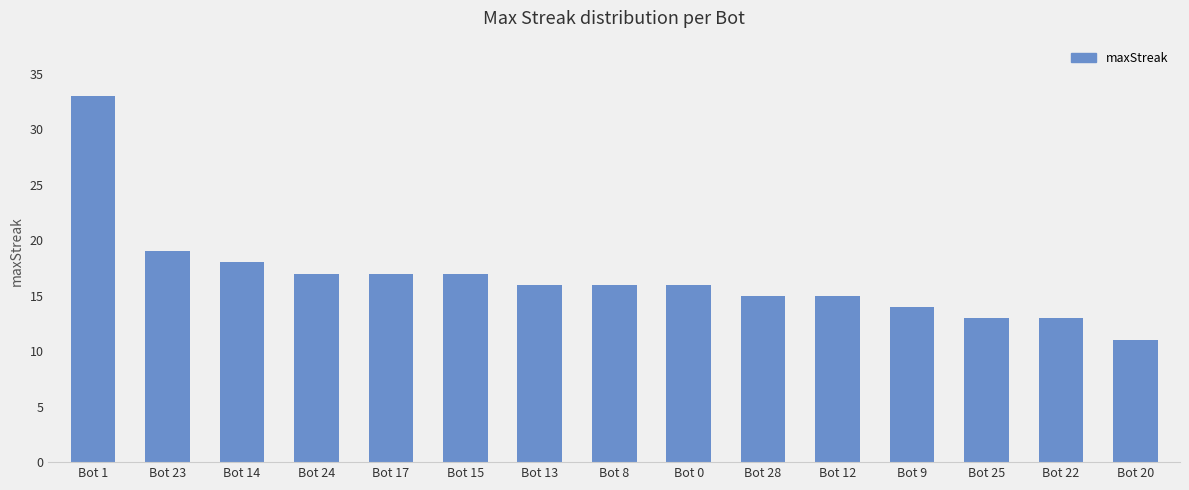

How many bars are there in total?

15